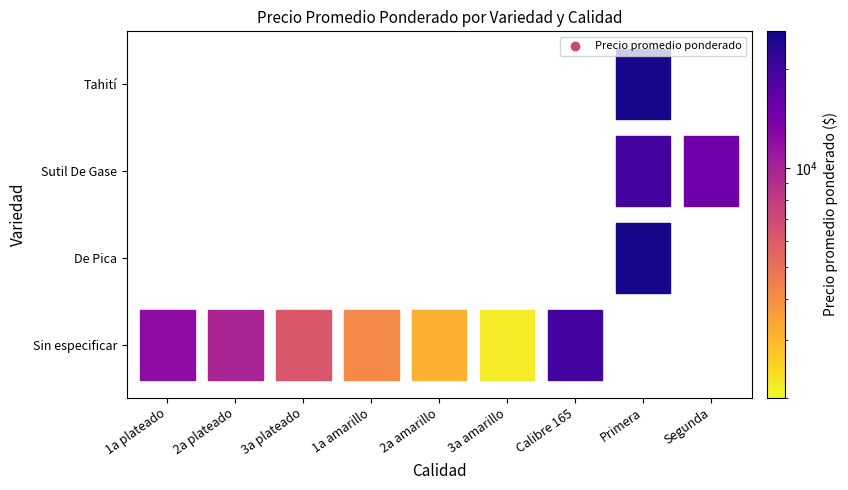

Where is the data nearest to the value 13587?

Sin especificar_1a plateado